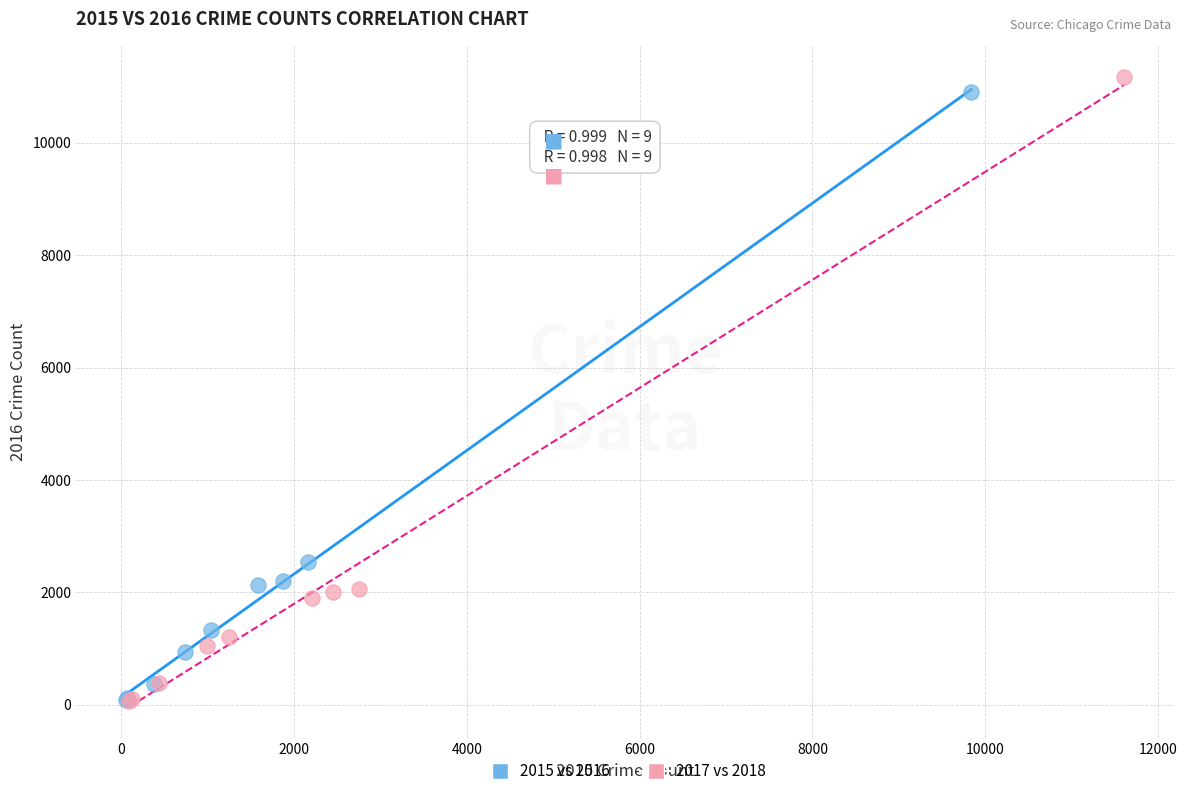

Which series has the largest Y range (max minus min)?

2017 vs 2018